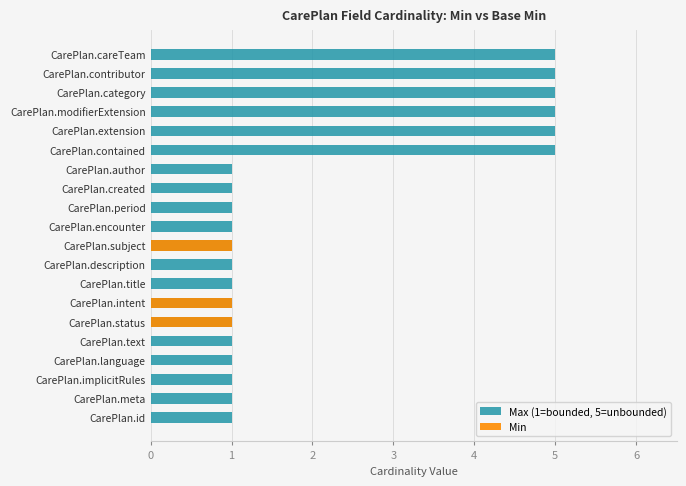

The Max (1=bounded, 5=unbounded) series shows 1 at CarePlan.encounter. True or false?

True